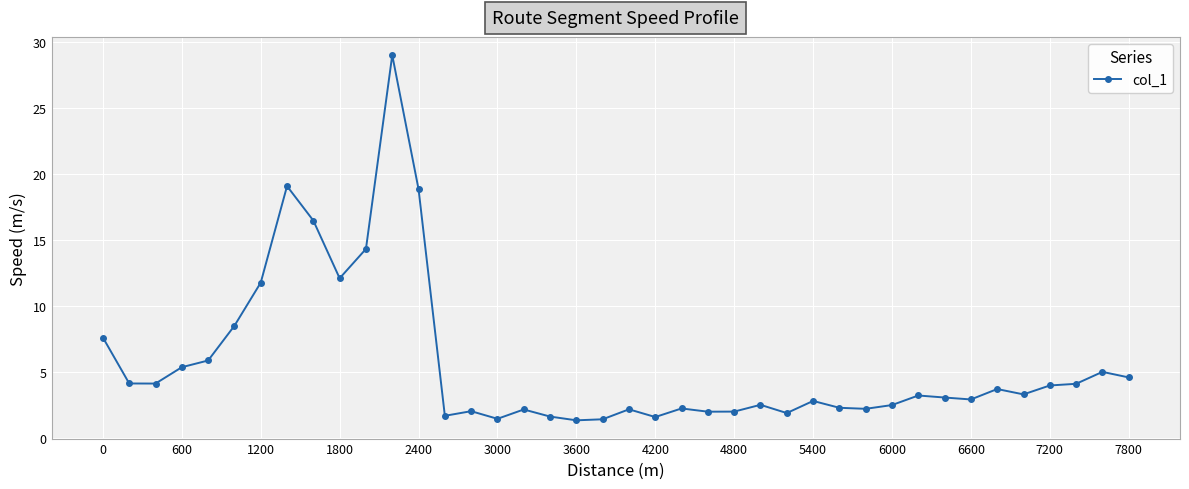

True or false: the data has more than 1 interior local peaks.

True